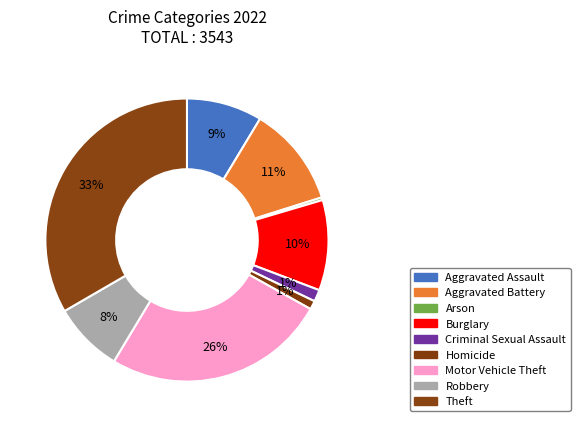

Which slice is the smallest?

Arson